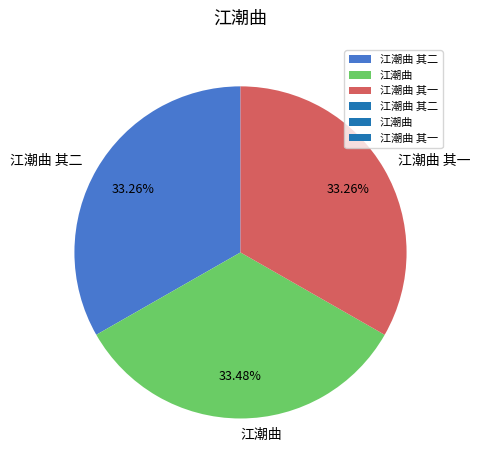

The 江潮曲 slice represents 33% of the pie. True or false?

True